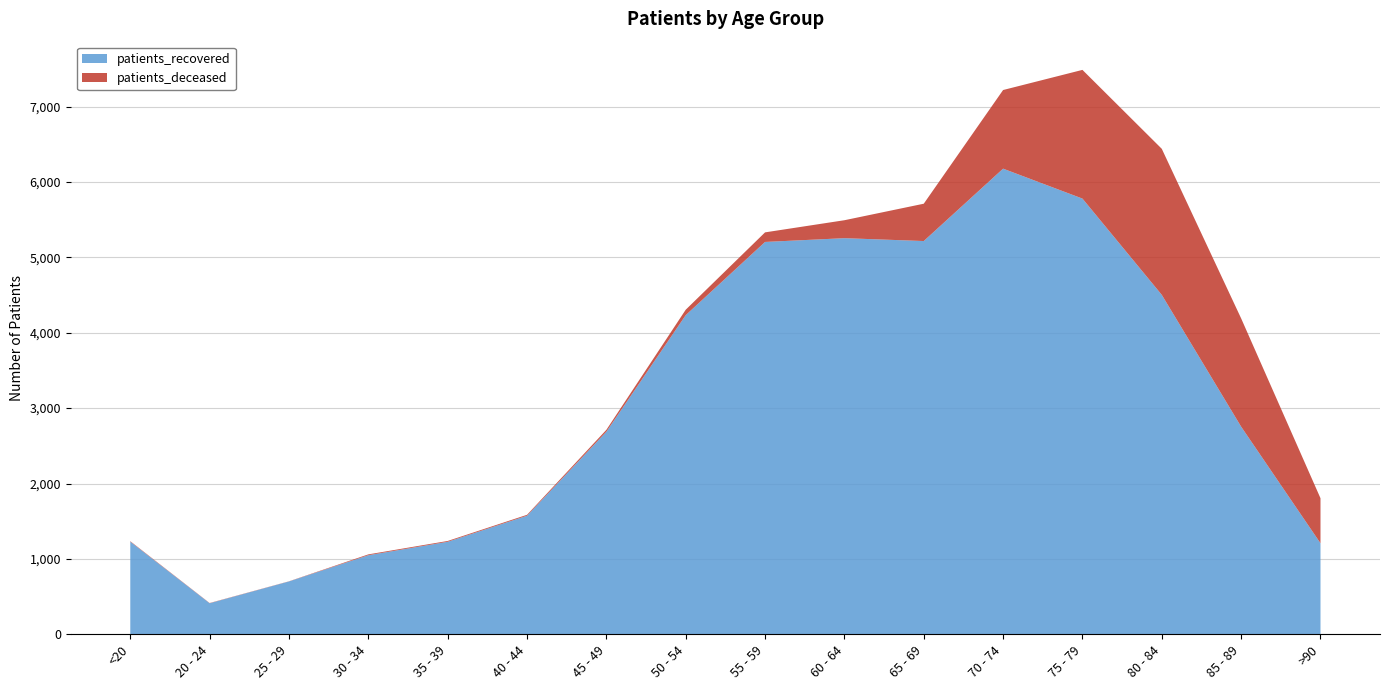

Reading left to right, transcribe all the data shown in this chart.

patients_deceased: <20=6	20 - 24=3	25 - 29=2	30 - 34=11	35 - 39=11	40 - 44=12	45 - 49=25	50 - 54=72	55 - 59=127	60 - 64=238	65 - 69=495	70 - 74=1043	75 - 79=1707	80 - 84=1937	85 - 89=1436	>90=597
patients_recovered: <20=1229	20 - 24=412	25 - 29=701	30 - 34=1049	35 - 39=1227	40 - 44=1573	45 - 49=2687	50 - 54=4233	55 - 59=5204	60 - 64=5254	65 - 69=5216	70 - 74=6176	75 - 79=5779	80 - 84=4502	85 - 89=2754	>90=1208